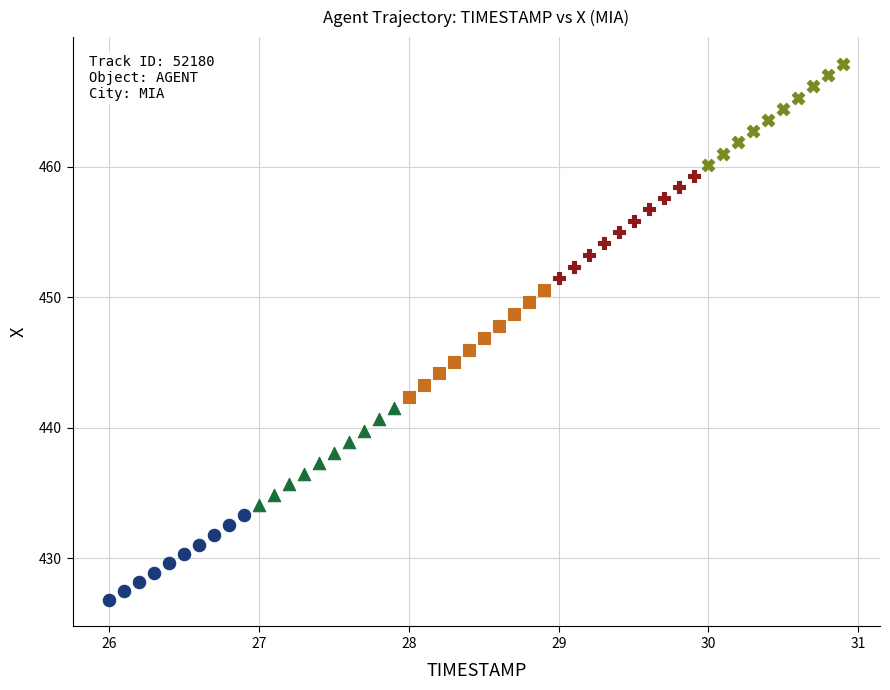

Which series has the largest Y range (max minus min)?

T=28.x